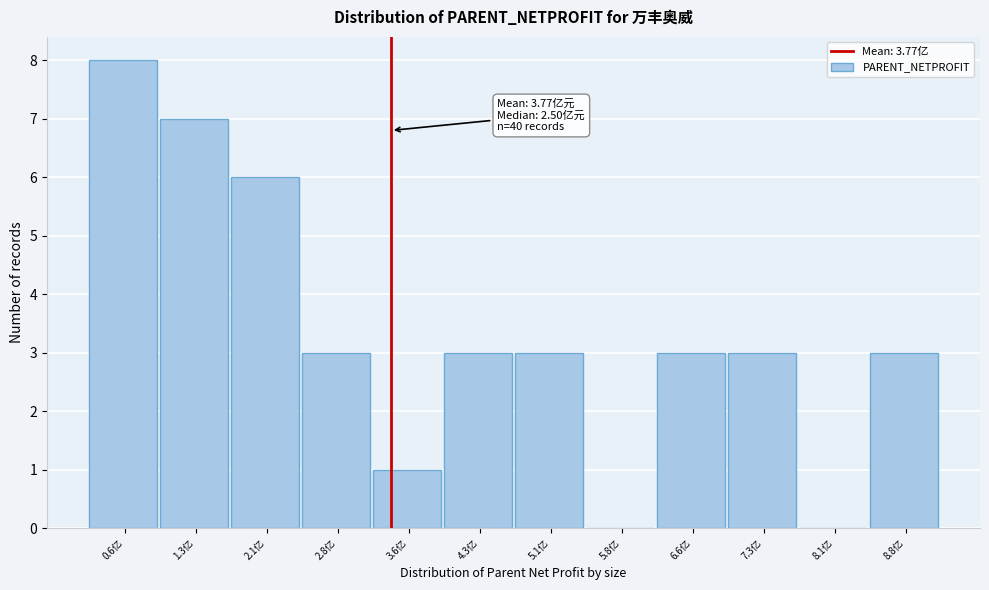

Reading right to left, what are all the values shown in this chart?

8.8亿=3	8.1亿=0	7.3亿=3	6.6亿=3	5.8亿=0	5.1亿=3	4.3亿=3	3.6亿=1	2.8亿=3	2.1亿=6	1.3亿=7	0.6亿=8